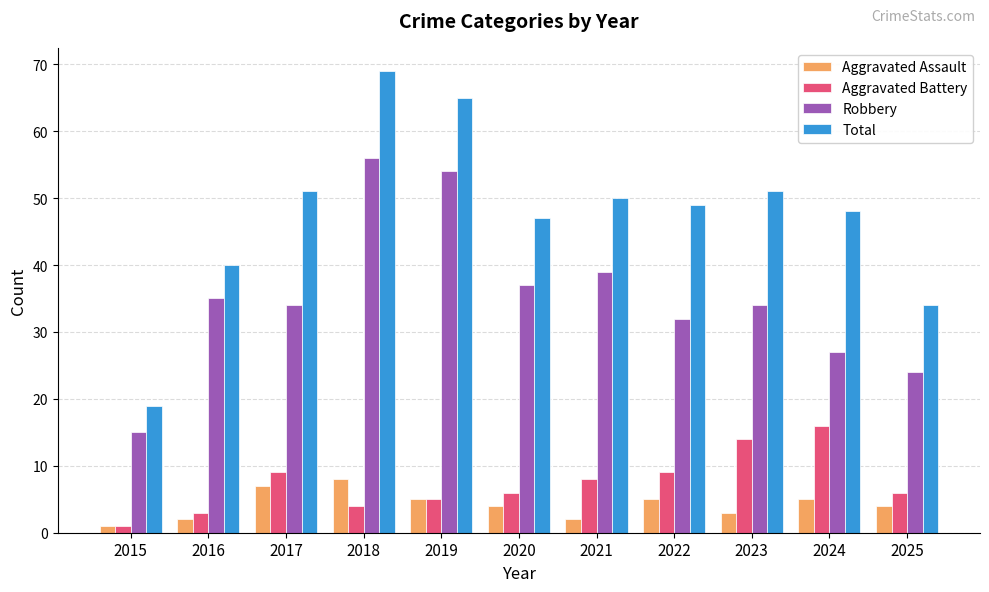

At which label does Aggravated Assault first exceed 4?

2017